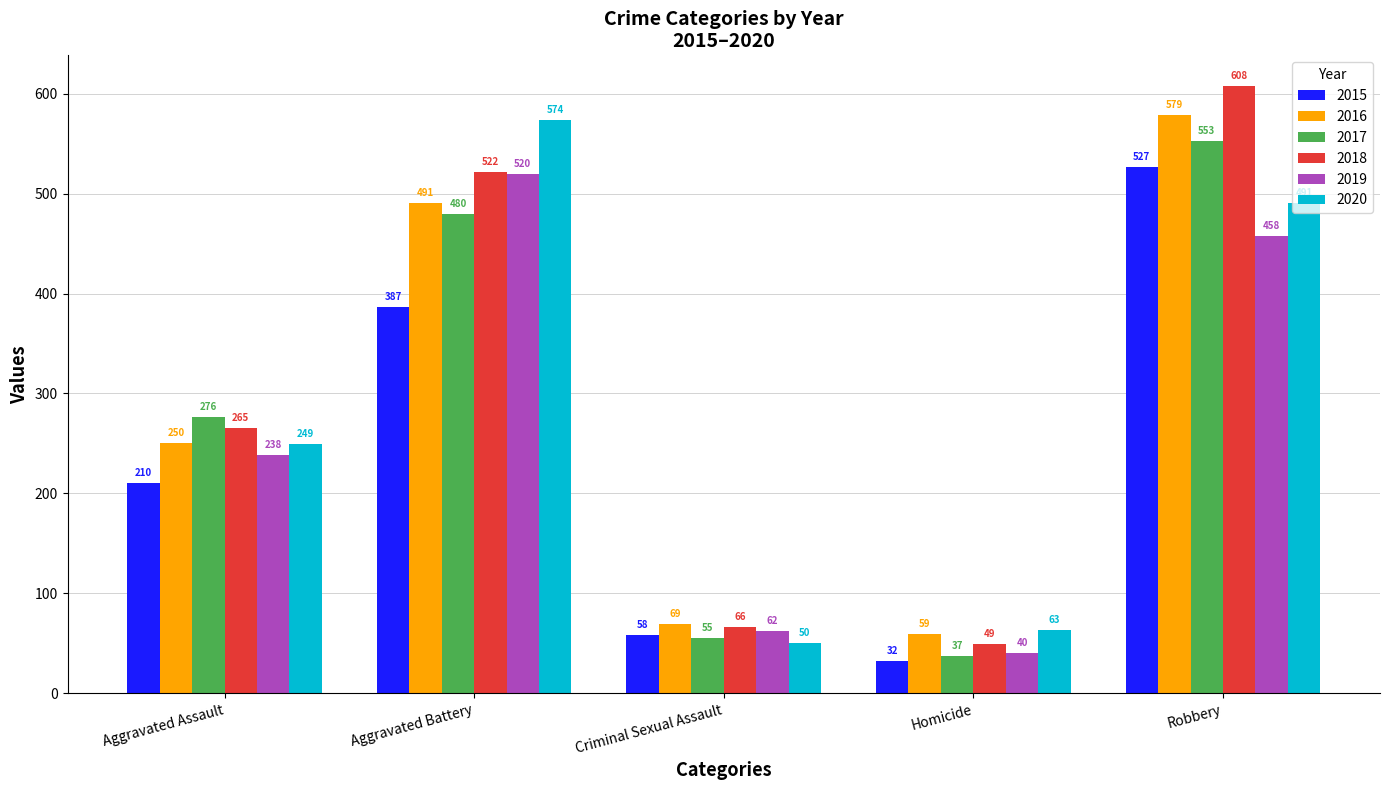

The value of 2018 at Aggravated Assault is 265. True or false?

True